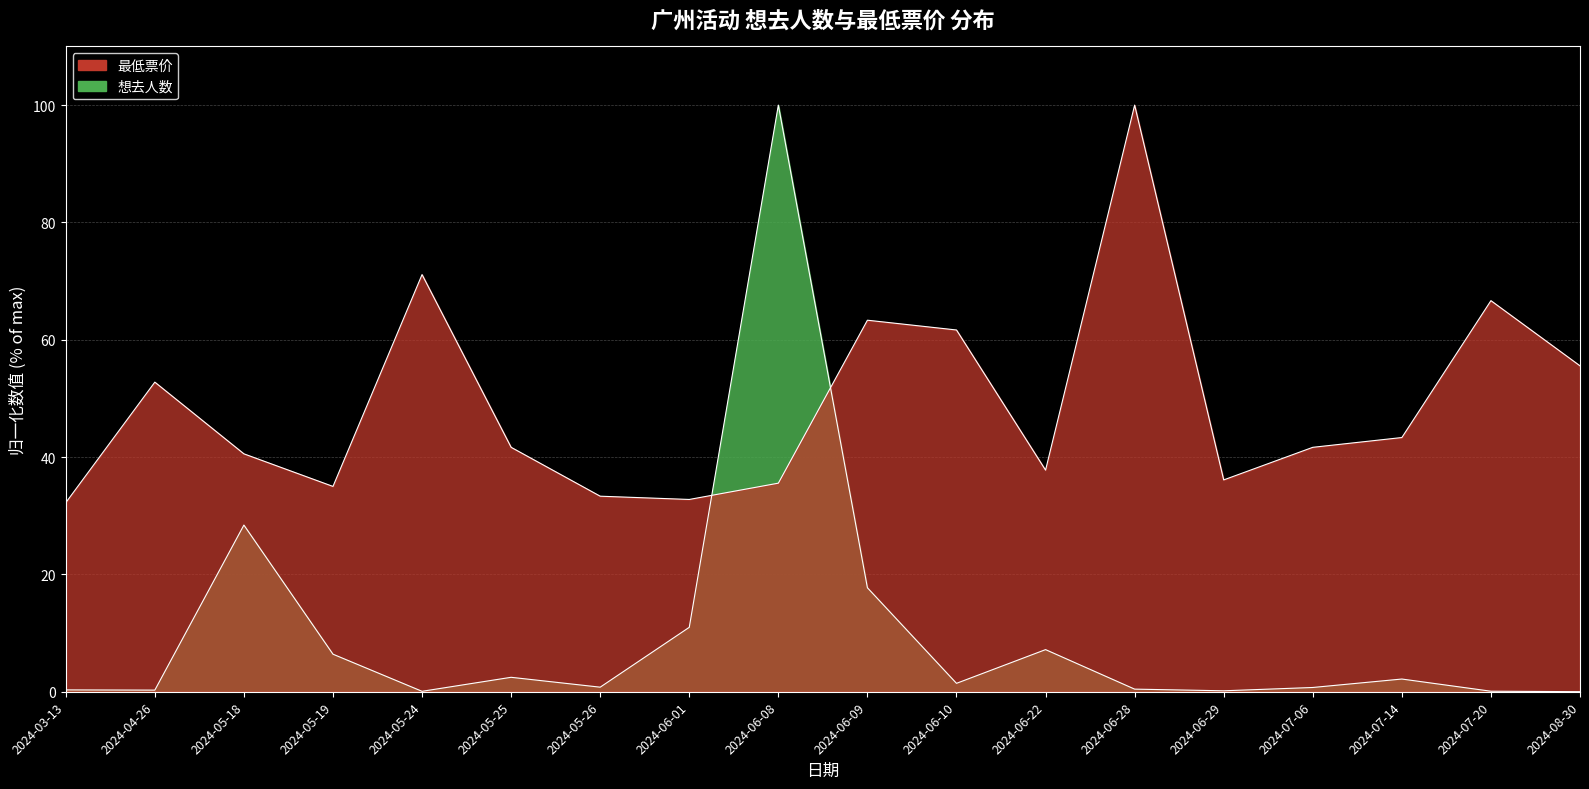

What is the total value across all series at 2024-05-26?

34.1